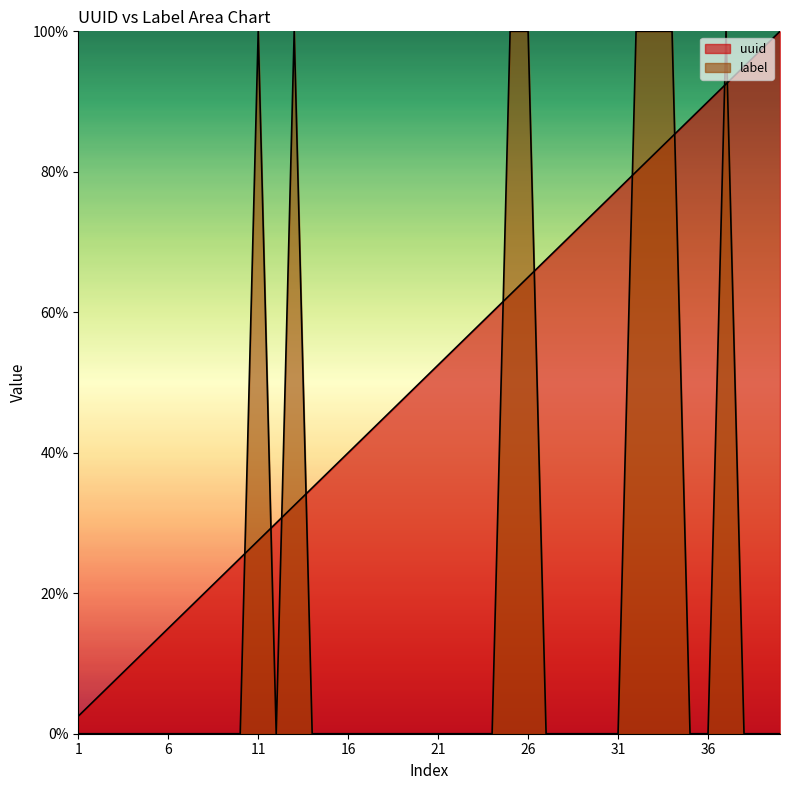

Is the value of label at 28 greater than the value of uuid at 9?

No